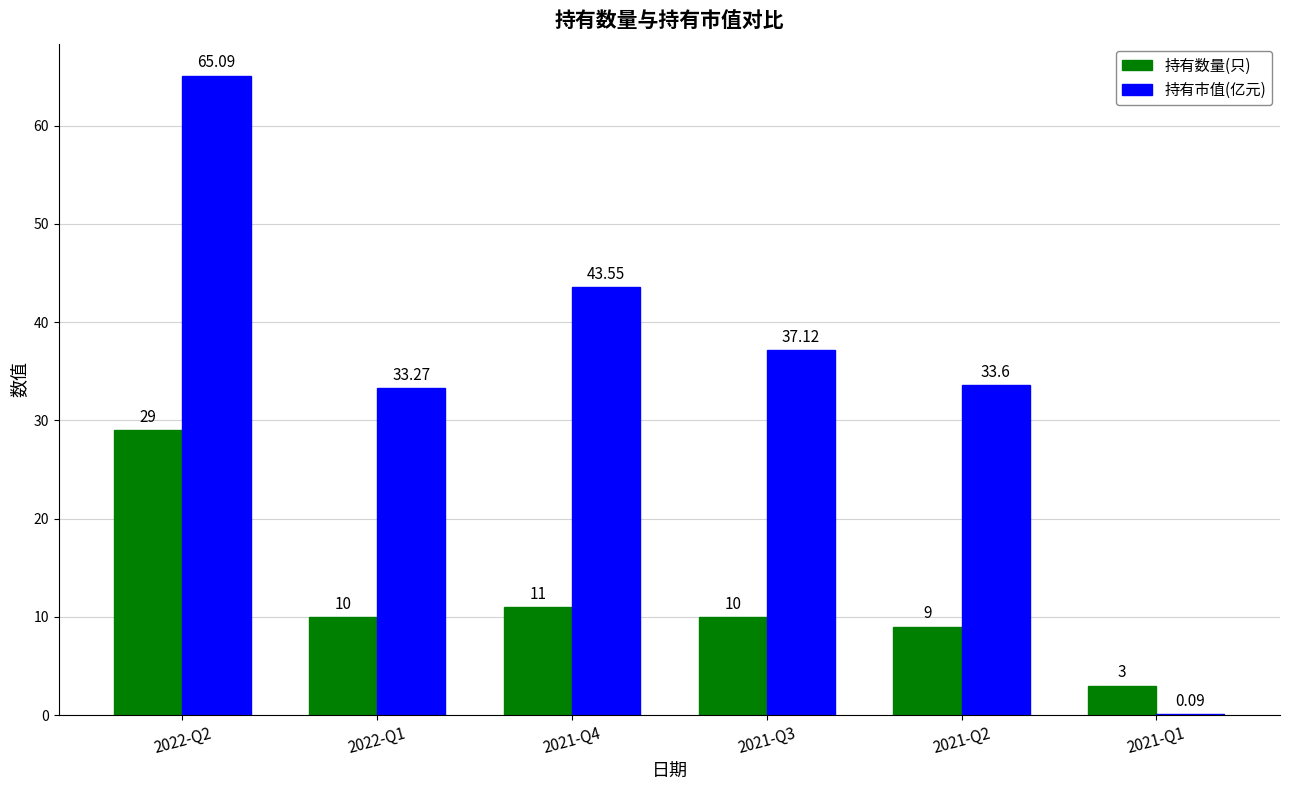

Which series has the largest total across all categories?

持有市值(亿元)